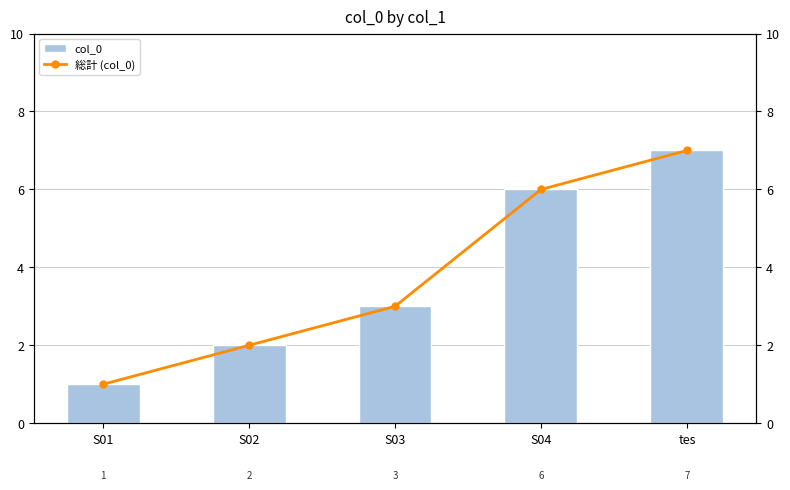

Rank the series by their maximum value, from lowest to highest.

col_0, 総計 (col_0)